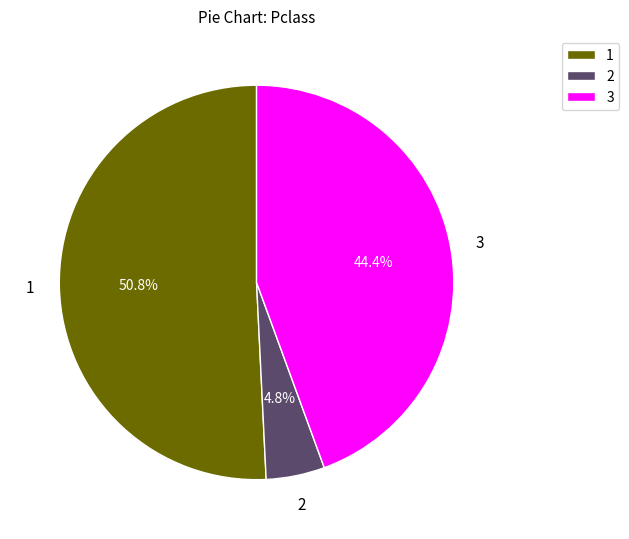

Which slice represents more than half of the pie?

1